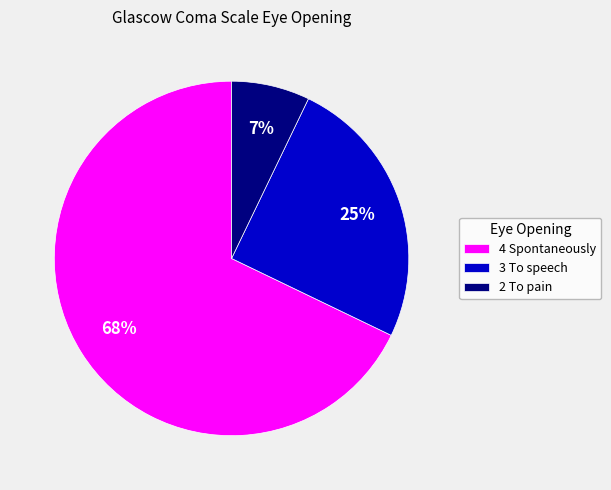

Does any single category account for the majority?

Yes